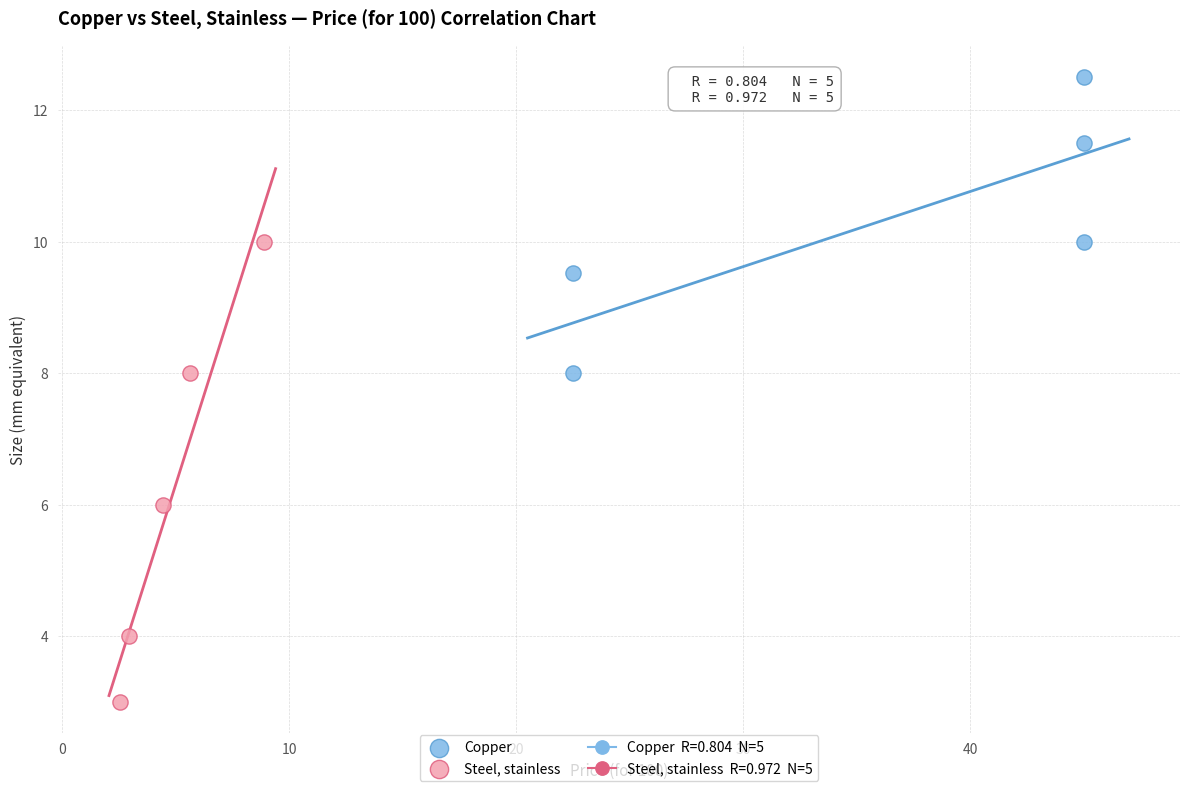

Which series reaches the maximum Y coordinate?

Copper